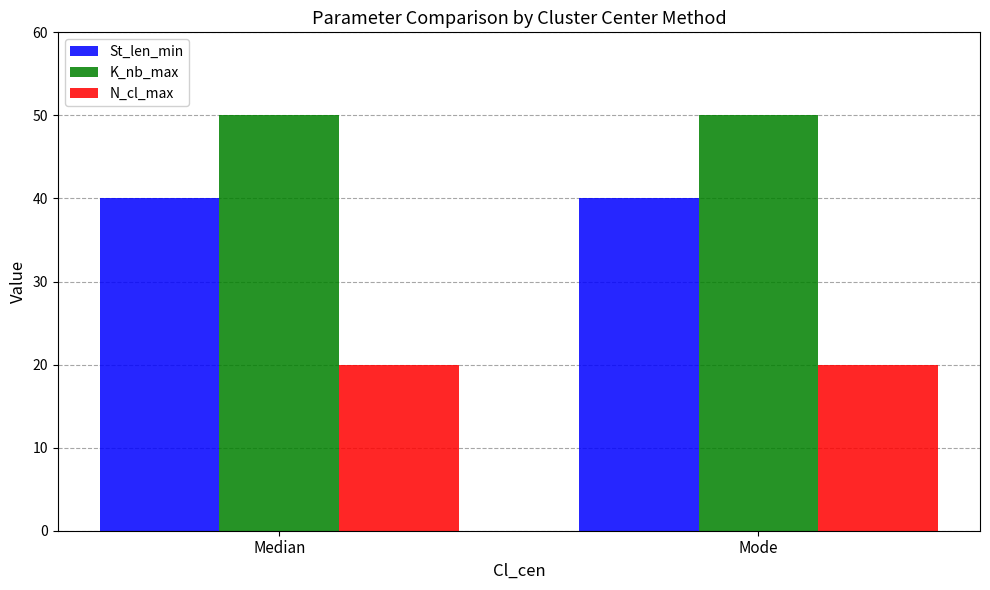

Rank the series by their maximum value, from lowest to highest.

N_cl_max, St_len_min, K_nb_max